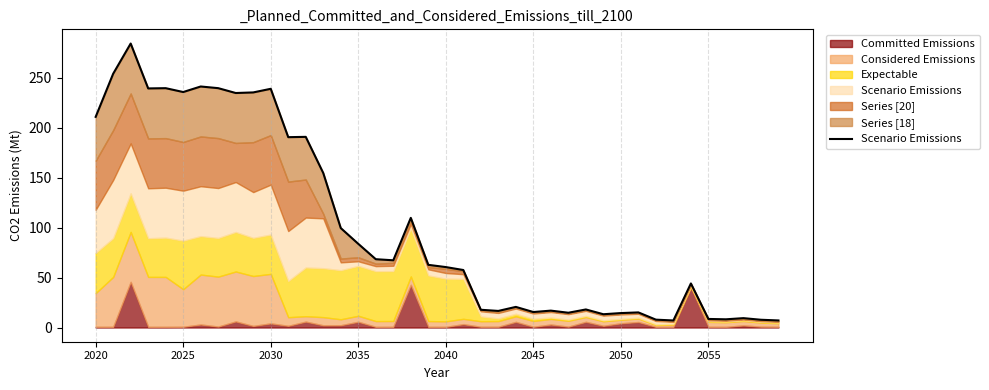

What is the maximum value shown in the chart?

284.3